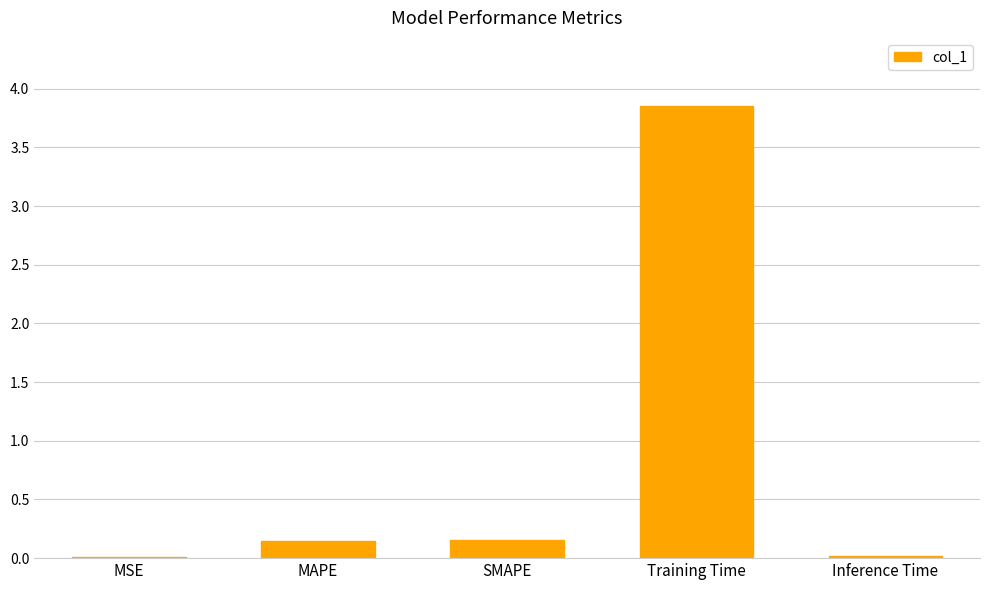

Which category has the highest value across all series?

Training Time